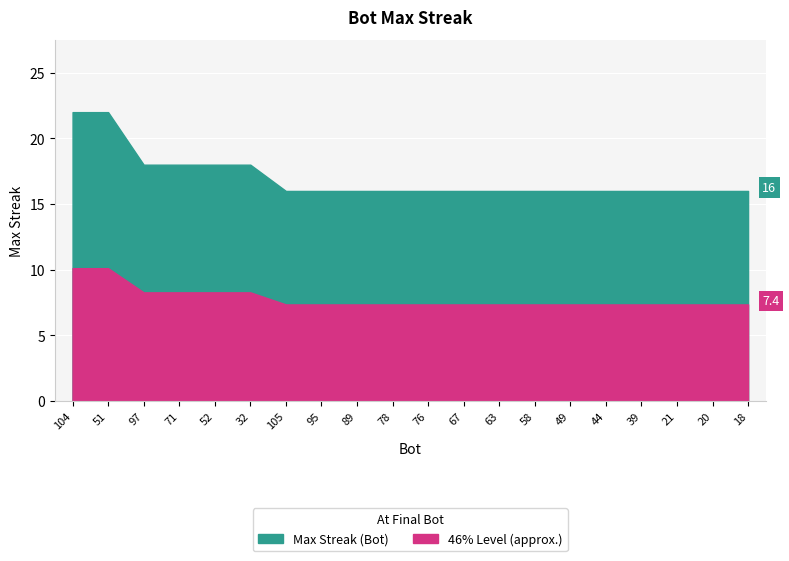

Approximately how many times larger is the value at 67 compared to 44?

1.0